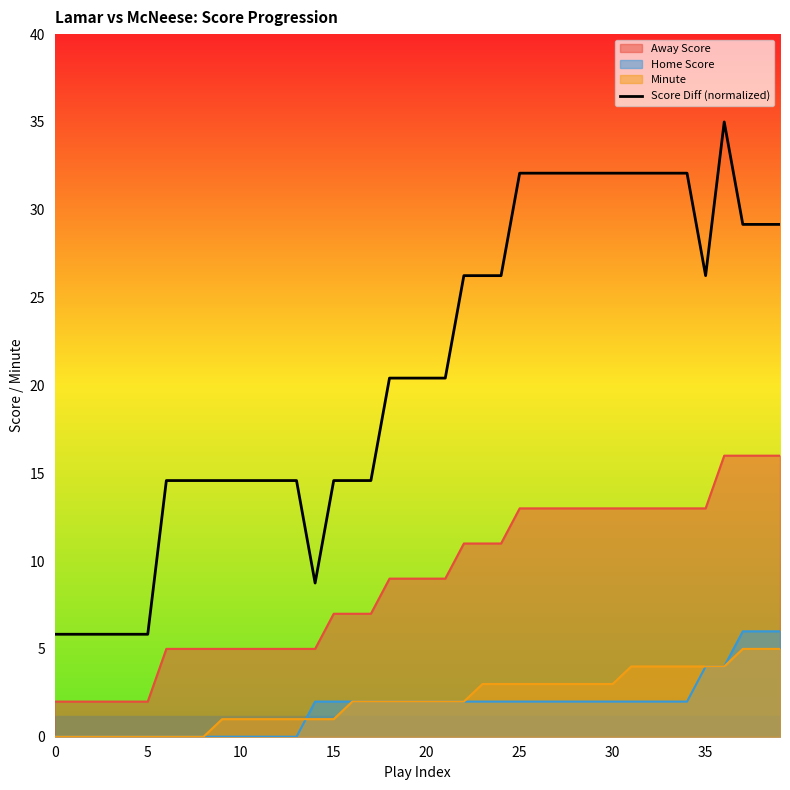

Where does the data first go above 20?

18